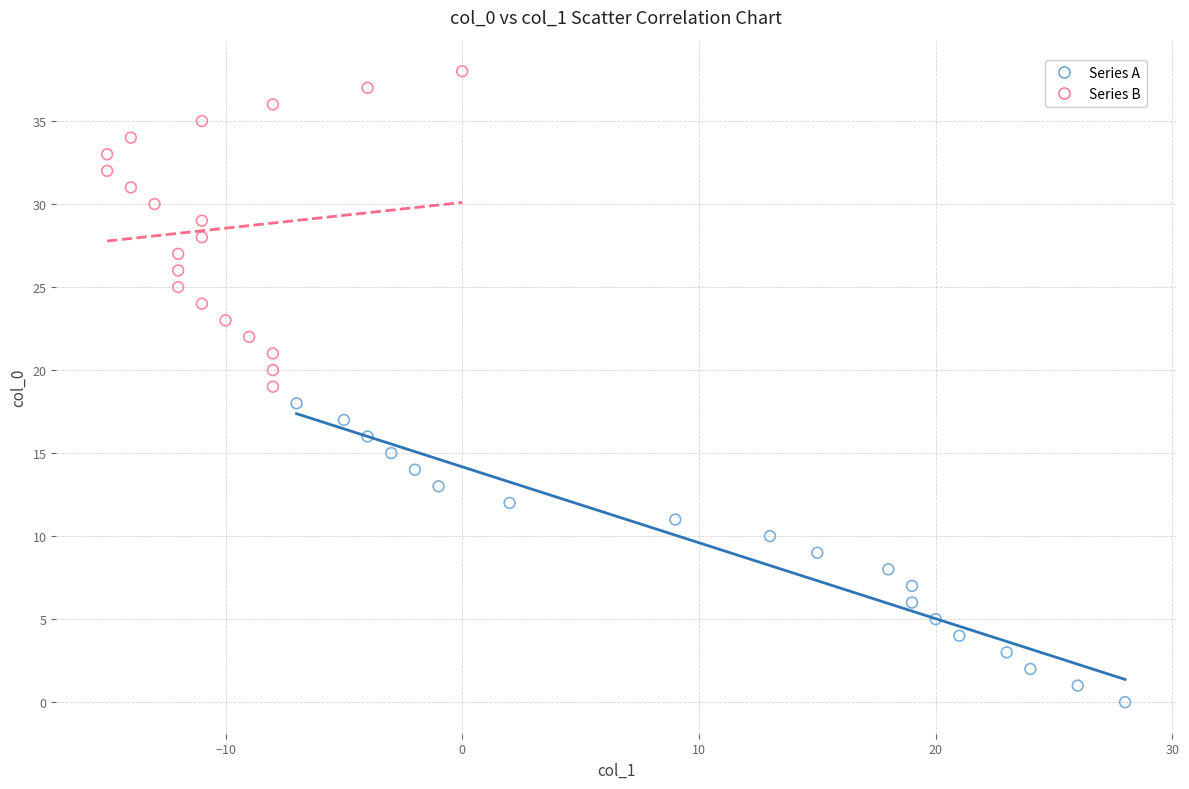

Which series reaches the minimum Y coordinate?

Series A